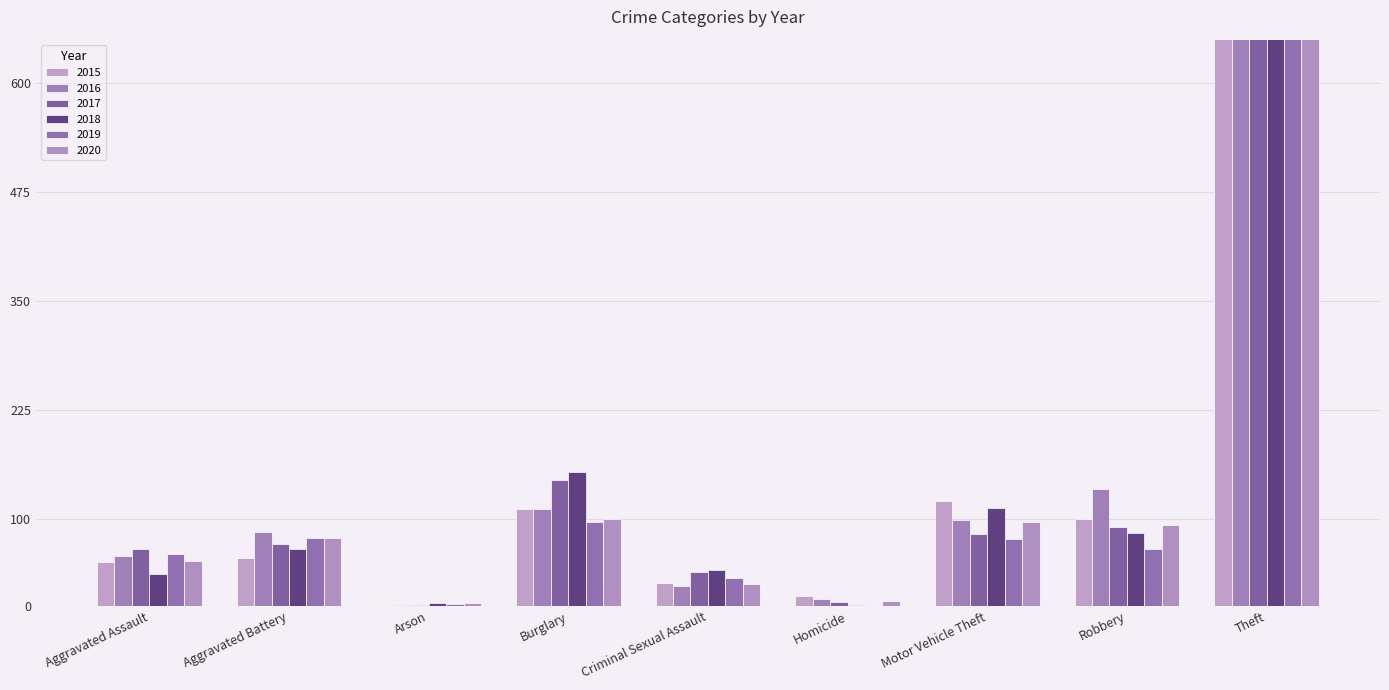

Reading left to right, what are all the values shown in this chart?

2015: Aggravated Assault=51	Aggravated Battery=55	Arson=1	Burglary=111	Criminal Sexual Assault=26	Homicide=12	Motor Vehicle Theft=120	Robbery=100	Theft=770
2016: Aggravated Assault=57	Aggravated Battery=85	Arson=1	Burglary=111	Criminal Sexual Assault=23	Homicide=8	Motor Vehicle Theft=99	Robbery=134	Theft=897
2017: Aggravated Assault=65	Aggravated Battery=71	Arson=1	Burglary=145	Criminal Sexual Assault=39	Homicide=5	Motor Vehicle Theft=83	Robbery=91	Theft=870
2018: Aggravated Assault=37	Aggravated Battery=65	Arson=3	Burglary=154	Criminal Sexual Assault=41	Homicide=1	Motor Vehicle Theft=112	Robbery=84	Theft=861
2019: Aggravated Assault=60	Aggravated Battery=78	Arson=2	Burglary=97	Criminal Sexual Assault=32	Homicide=0	Motor Vehicle Theft=77	Robbery=65	Theft=797
2020: Aggravated Assault=52	Aggravated Battery=78	Arson=4	Burglary=100	Criminal Sexual Assault=25	Homicide=6	Motor Vehicle Theft=97	Robbery=93	Theft=705